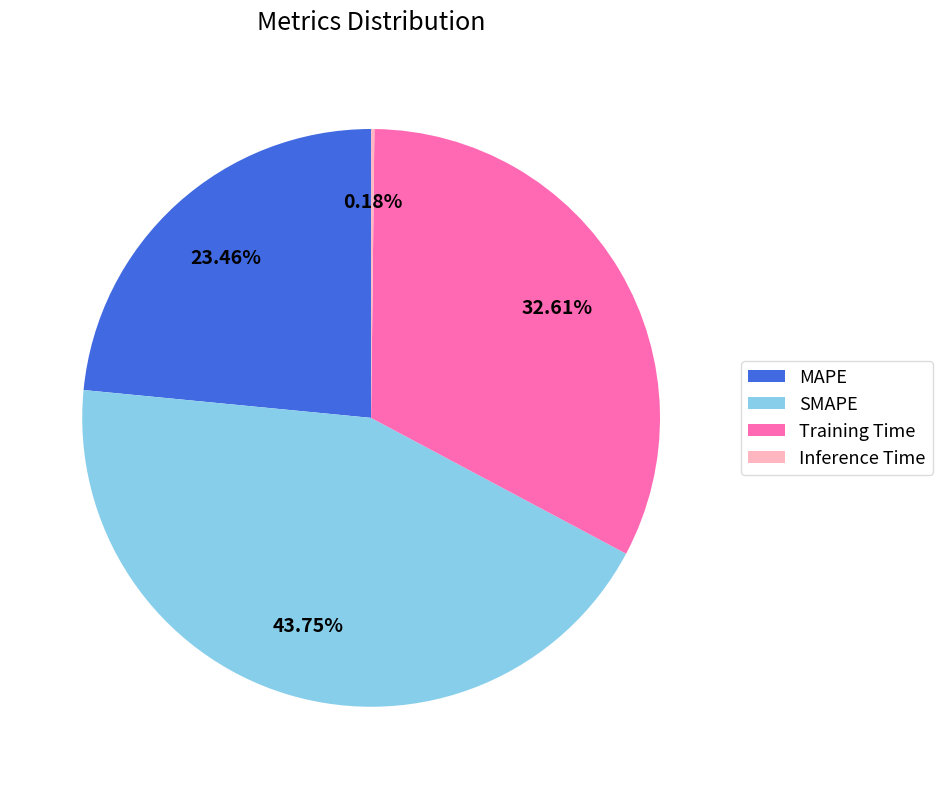

Combined, do SMAPE and MAPE account for over 50%?

Yes